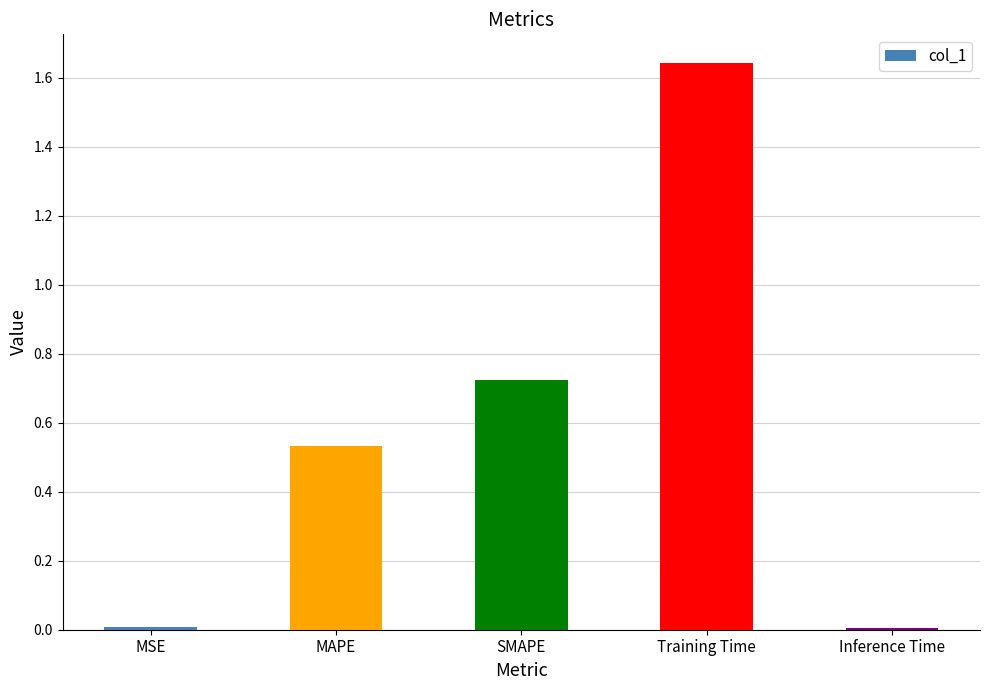

Are the bars grouped side by side (vs. stacked)?

No